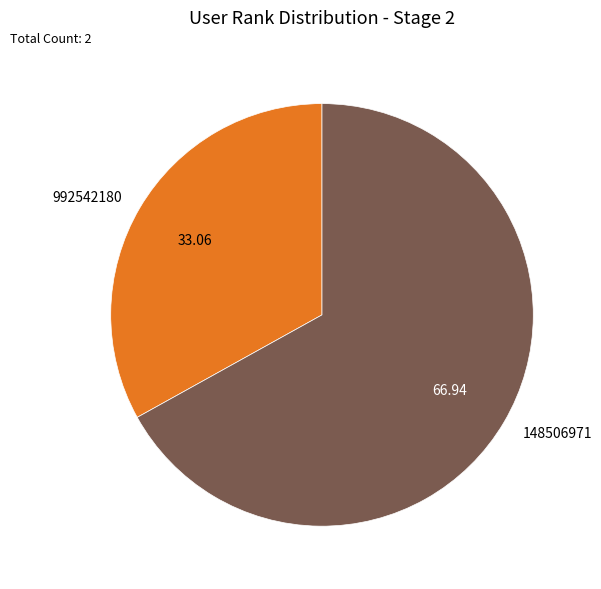

How many slices are in this pie chart?

2